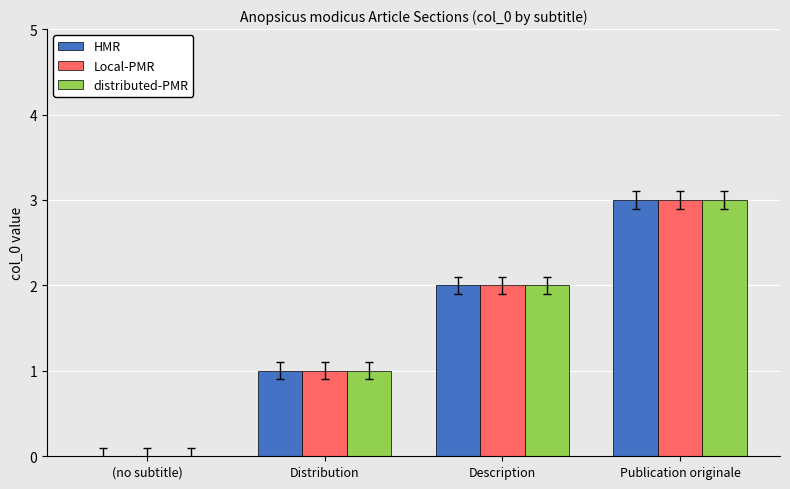

What are all the series names shown in the legend?

HMR, Local-PMR, distributed-PMR